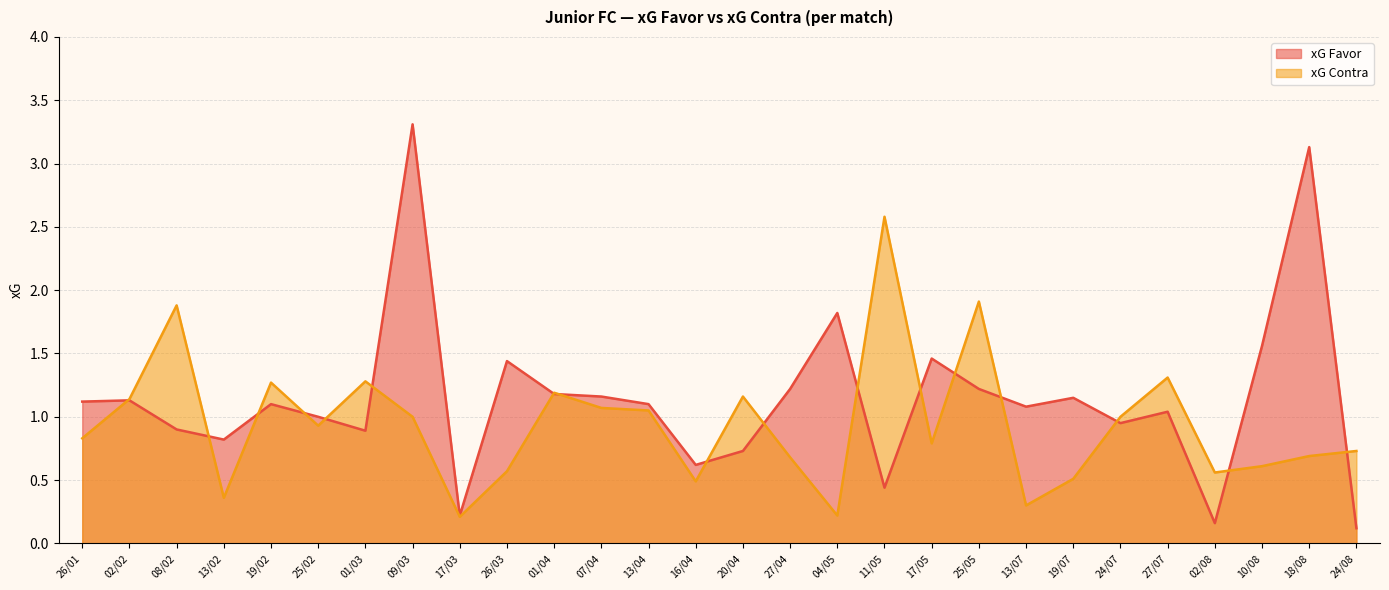

What is the difference between the maximum and minimum values in the xG Contra series?

2.4